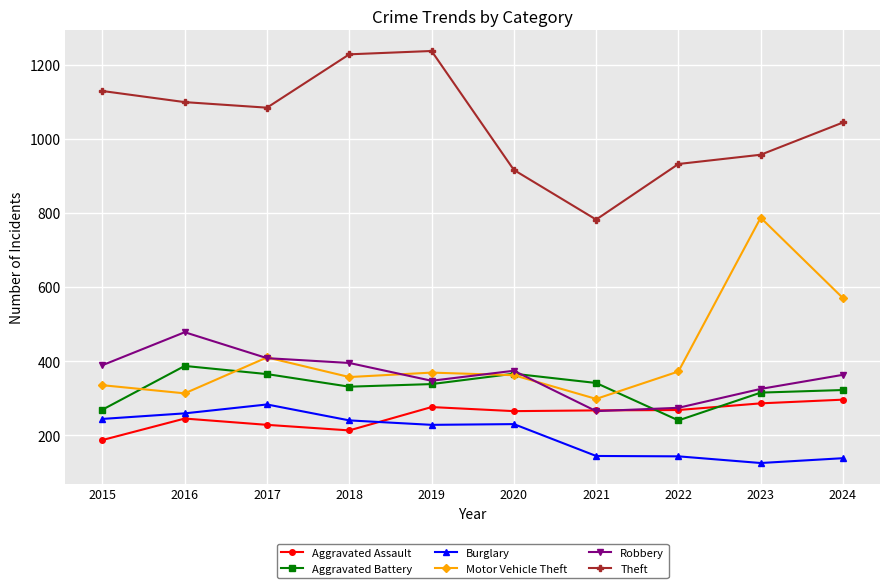

How many values in the Motor Vehicle Theft series are below 369?

5